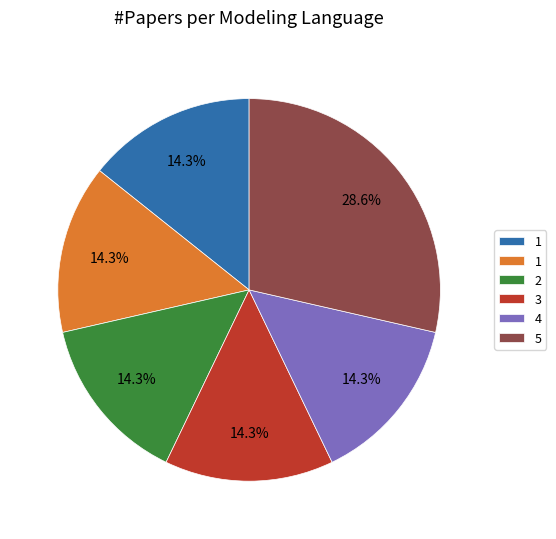

Is there a majority slice in this chart?

No